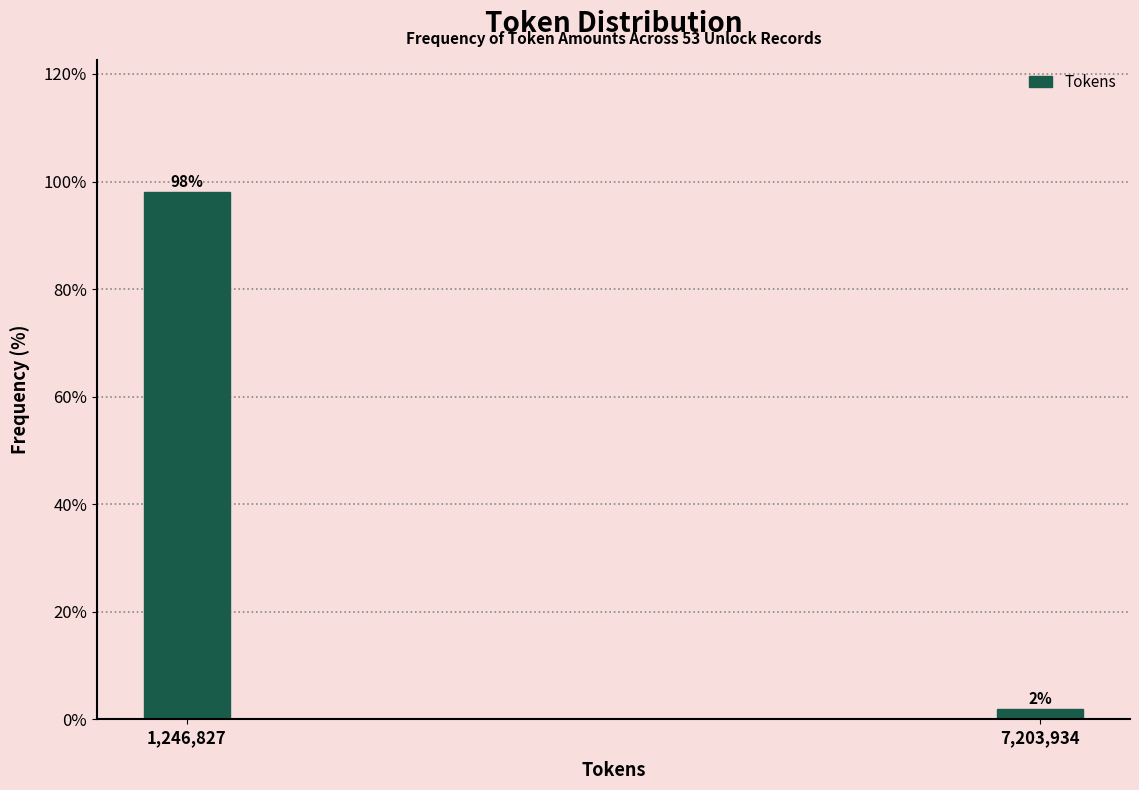

Between 1,246,827 and 7,203,934, which is larger?

1,246,827